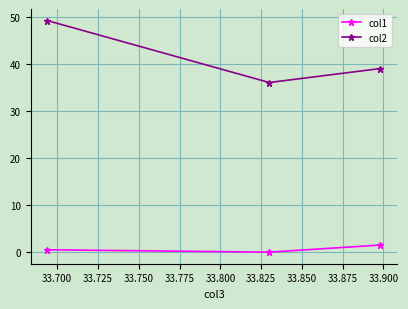

At how many categories does at least one series exceed 45?

1